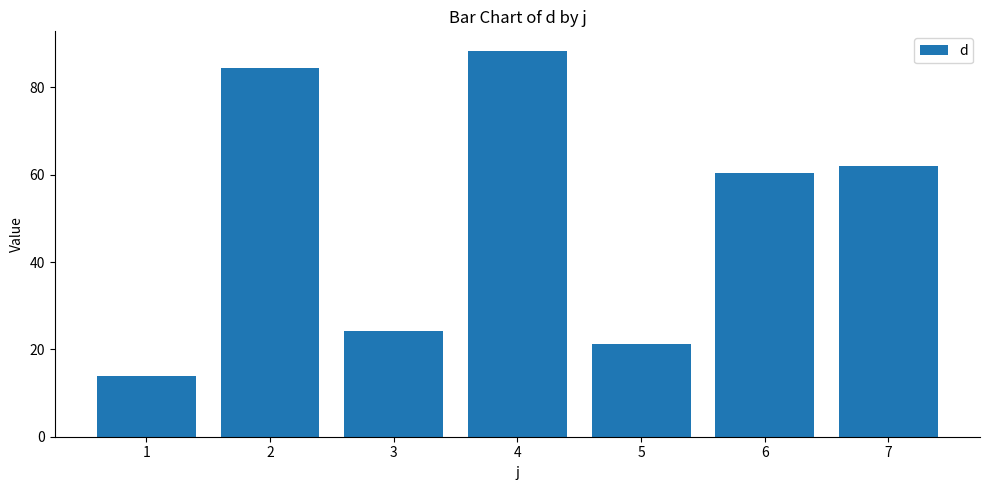

What is the minimum value shown in the chart?

14.0